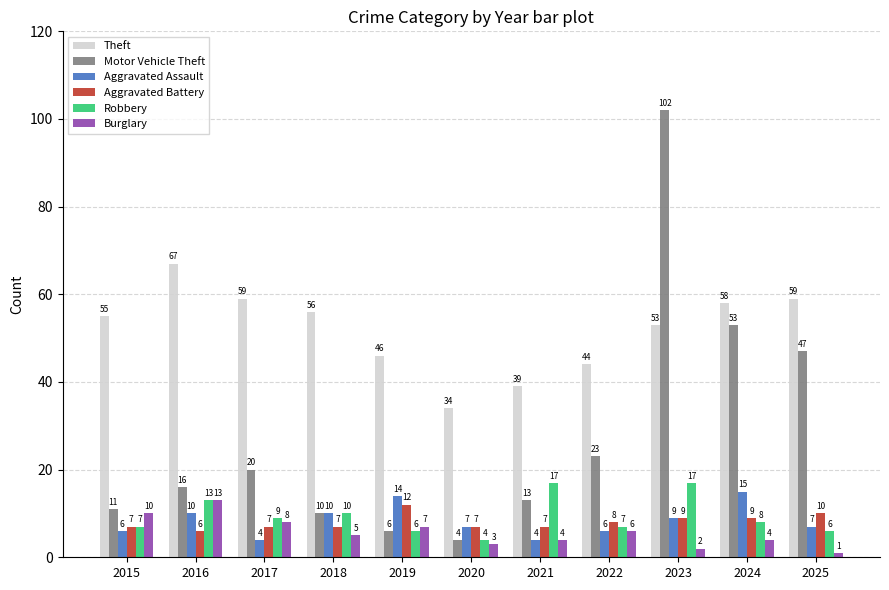

How many bars are there in total?

66